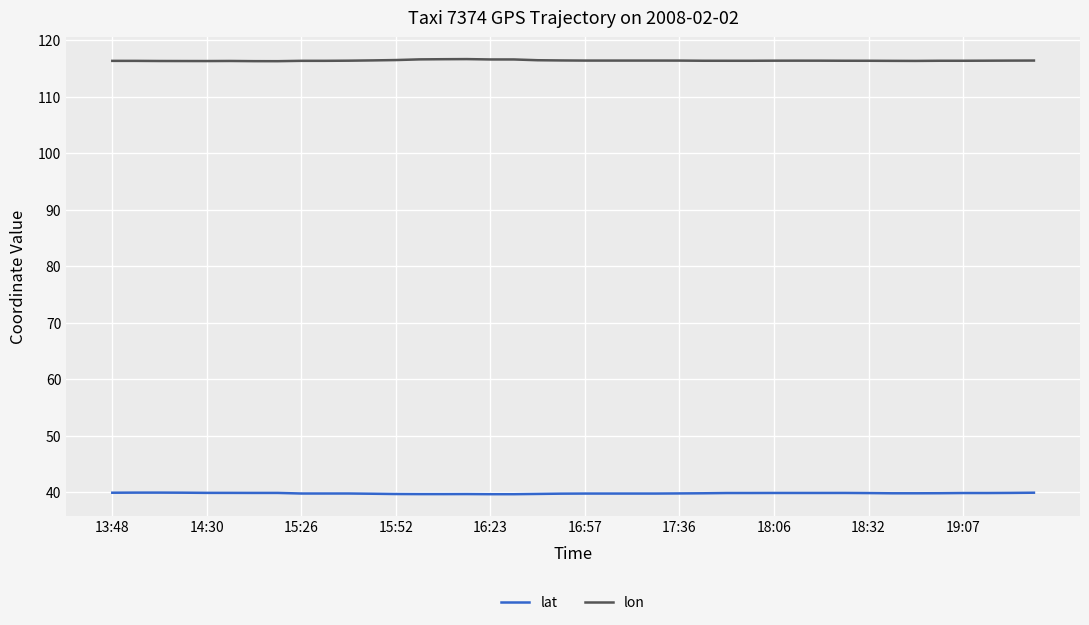

Which series has the largest total across all categories?

lon